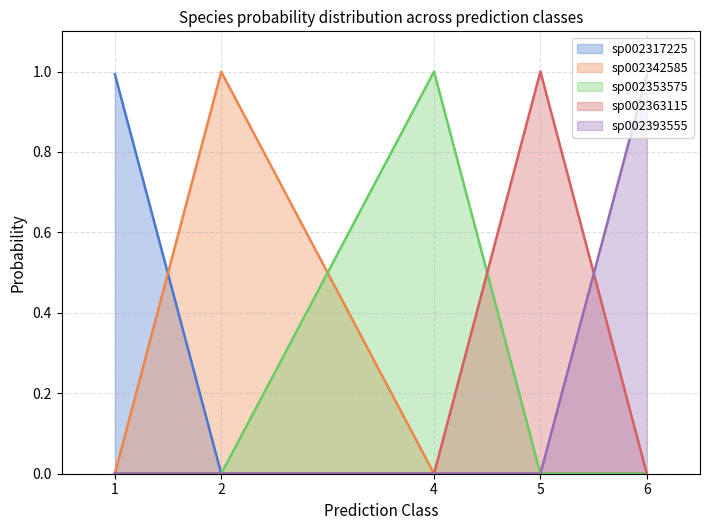

Which series has the largest total across all categories?

s__UBA4334 sp002363115